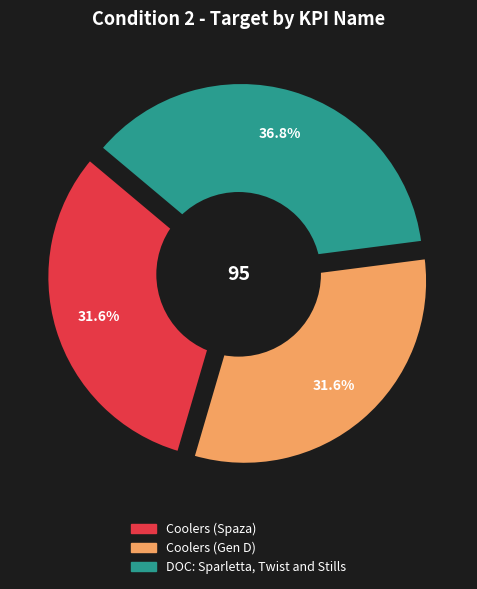

What is the change in value from Coolers (Spaza) to DOC: Sparletta, Twist and Stills?

+5